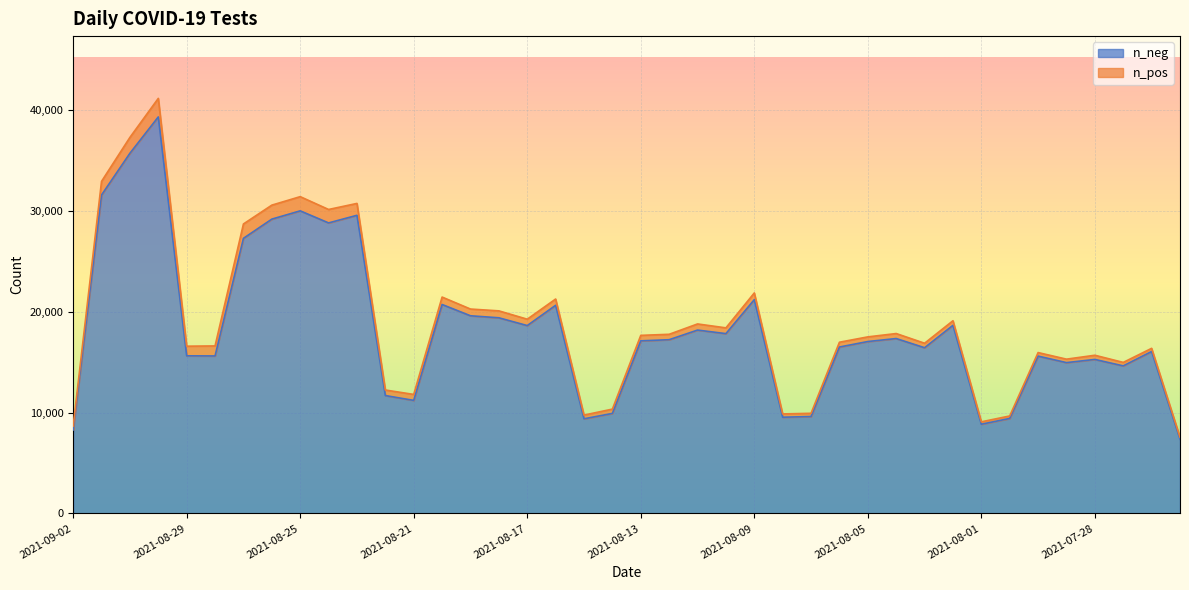

True or false: there are more than 0 points higher than both neighbors.

True